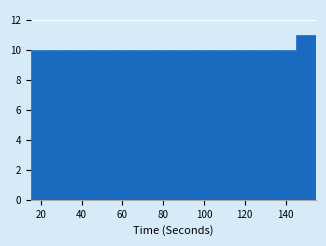

How tall is the bar that spans 95 to 105 on the x-axis? Neither the bar edges nor the heights are printed on the chart, so give them approximately, as read against the axes.

10